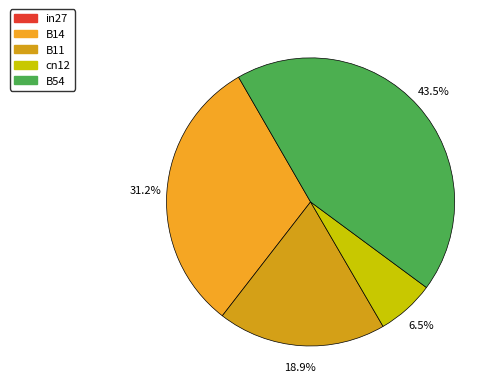

How many slices are in this pie chart?

4